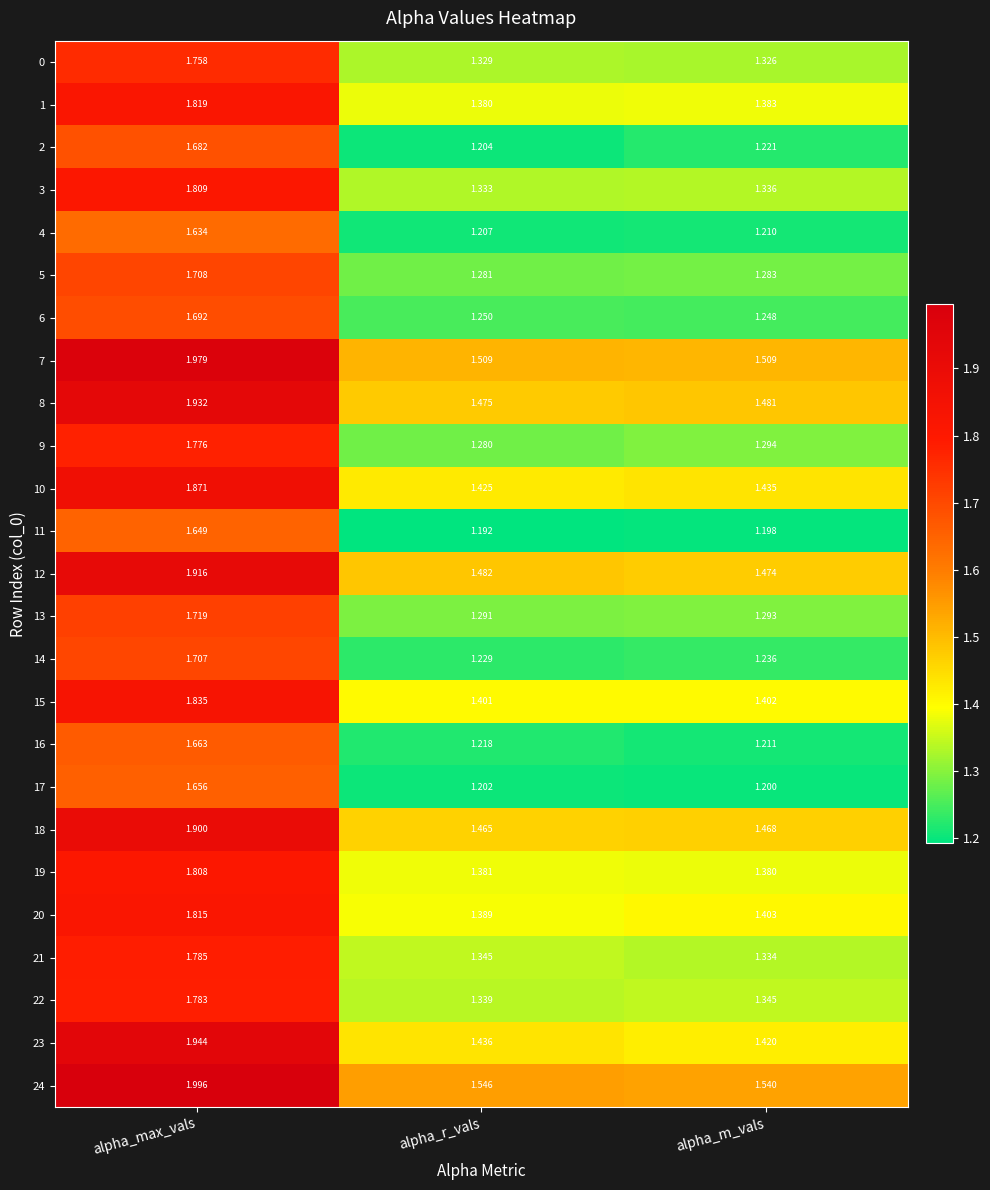

Rank the categories by 11 value from lowest to highest.

alpha_r_vals, alpha_m_vals, alpha_max_vals